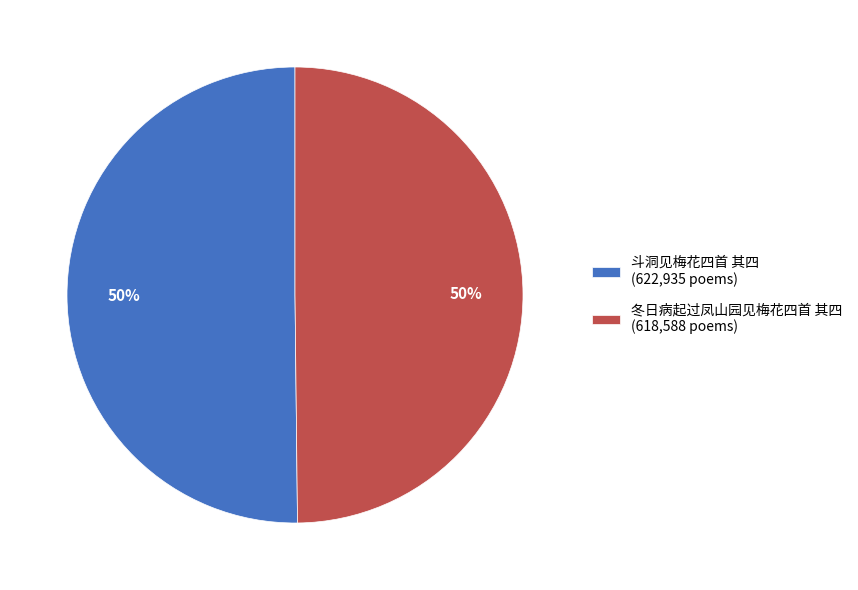

Approximately how many times larger is the value at 斗洞见梅花四首 其四 (622,935 poems) compared to 冬日病起过凤山园见梅花四首 其四 (618,588 poems)?

1.0